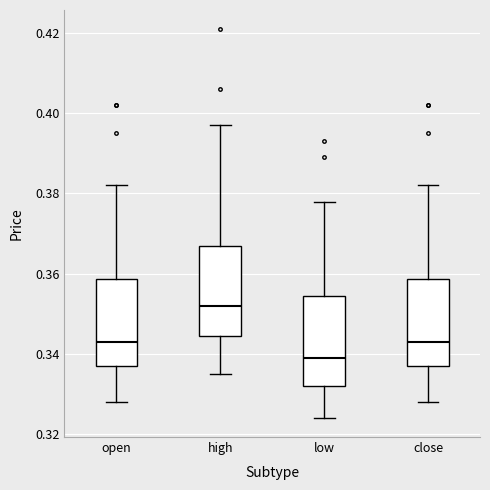

Where is the upper edge of the box for low on the y-axis? The values are not printed on the chart, so give them approximately, as read against the axis.

0.354